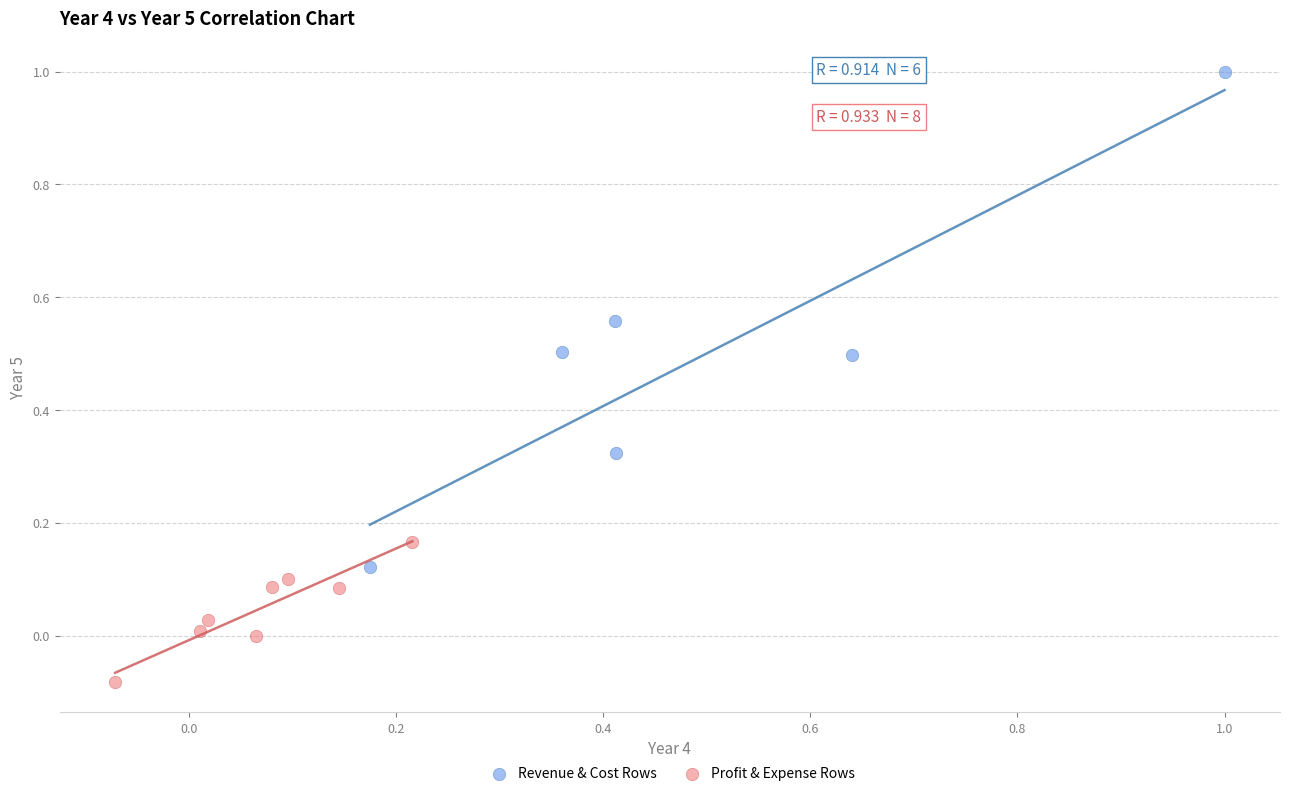

Which series has the widest spread of Y values?

Revenue & Cost Rows